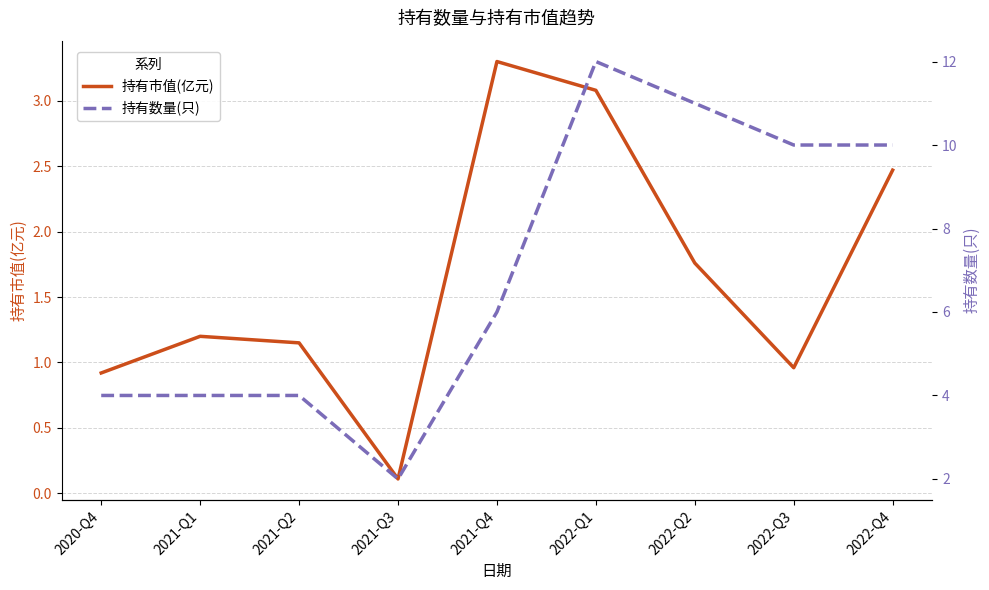

Does the chart have visible grid lines?

Yes